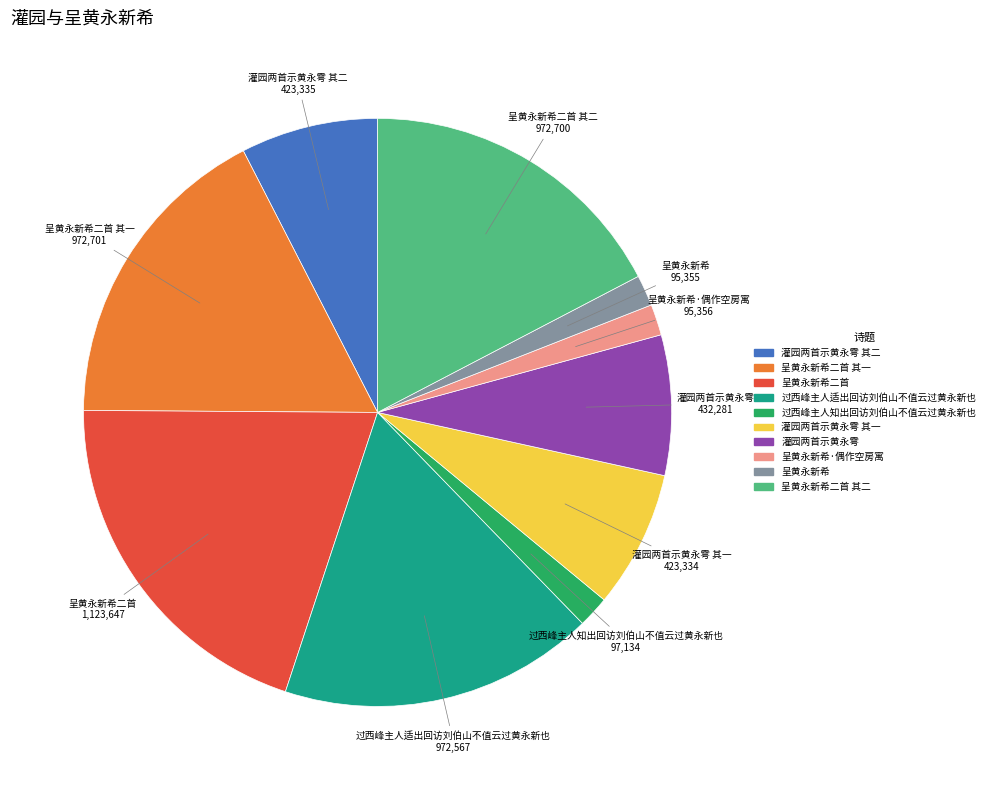

True or false: 呈黄永新希·偶作空房寓 accounts for 2% of the total.

True